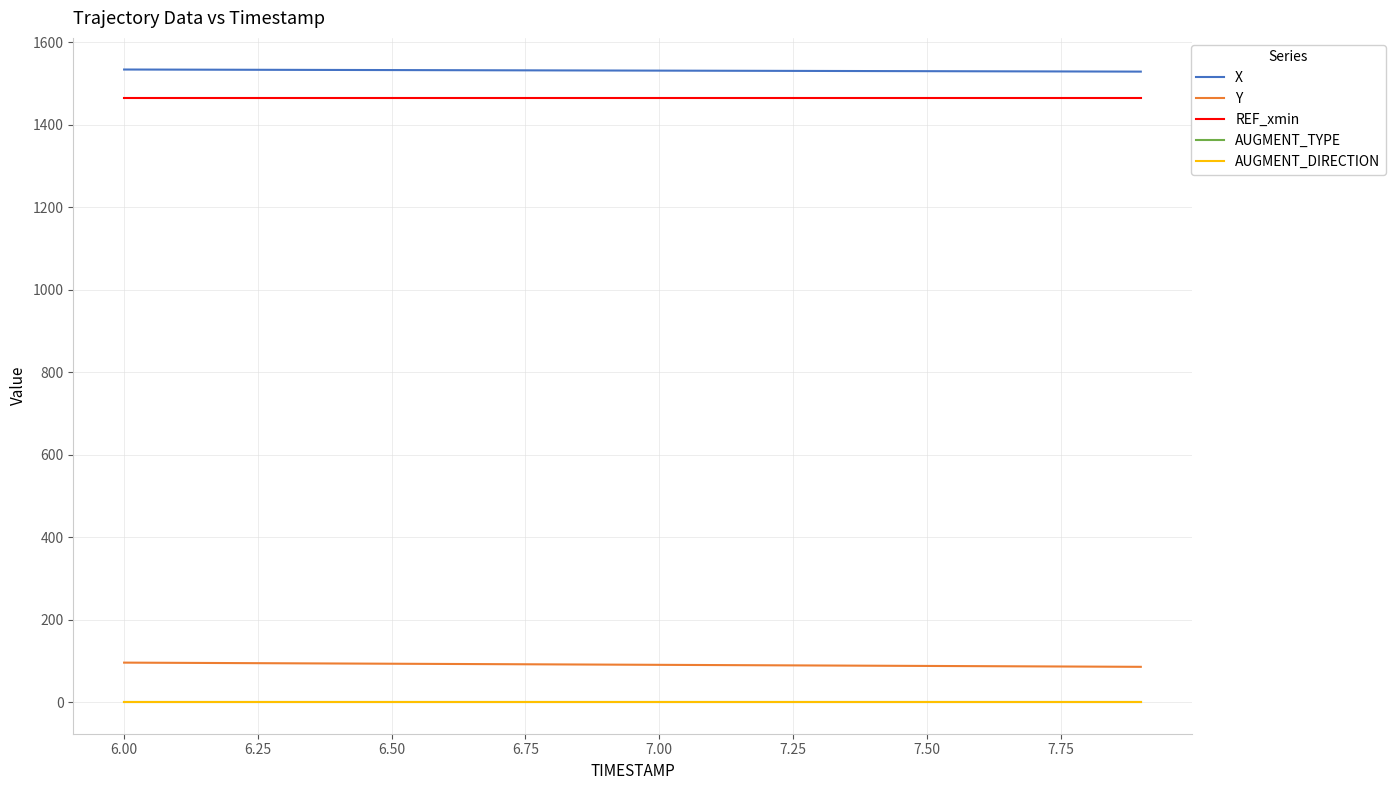

What is the maximum value shown in the chart?

1534.3